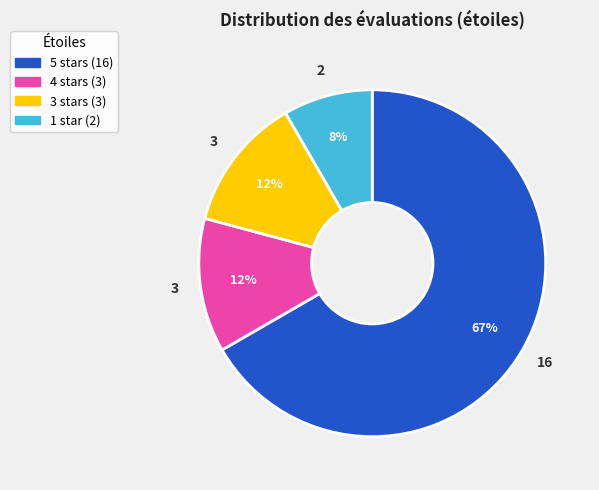

How many segments does this pie chart have?

4